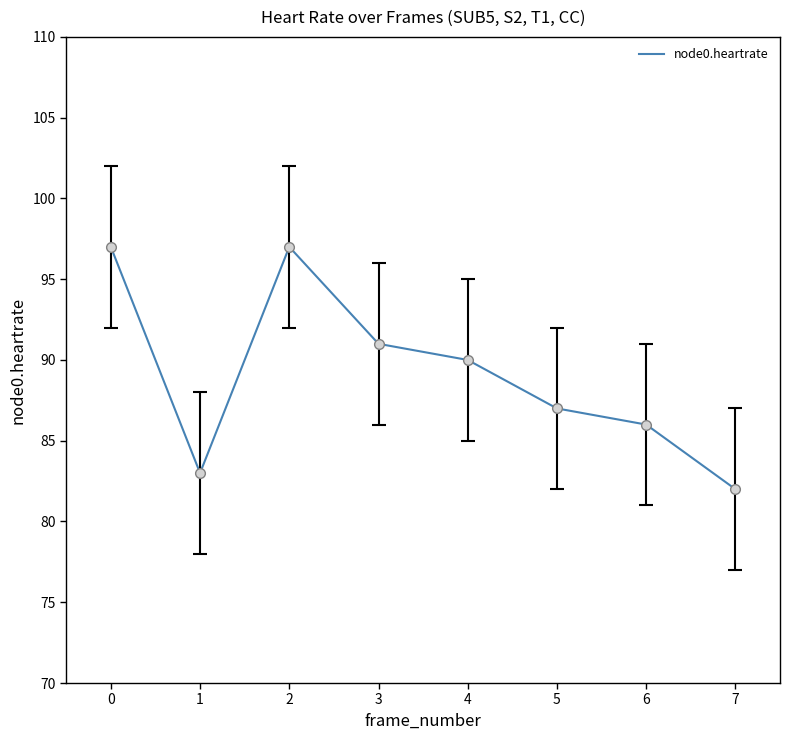

Where is the first local maximum?

2